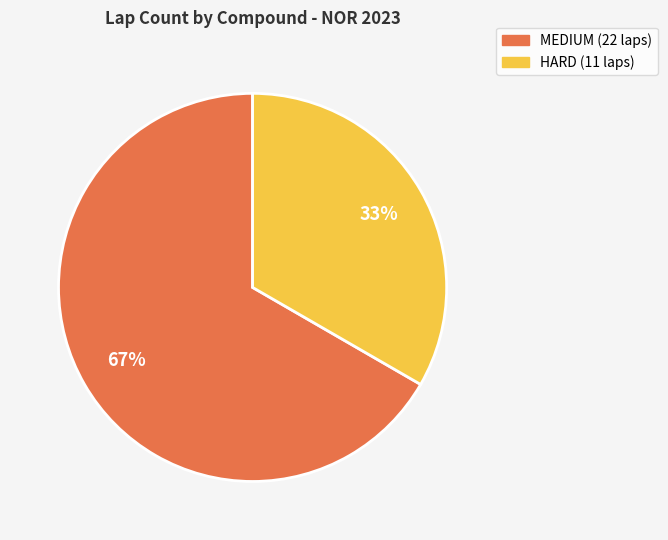

How many slices are in this pie chart?

2